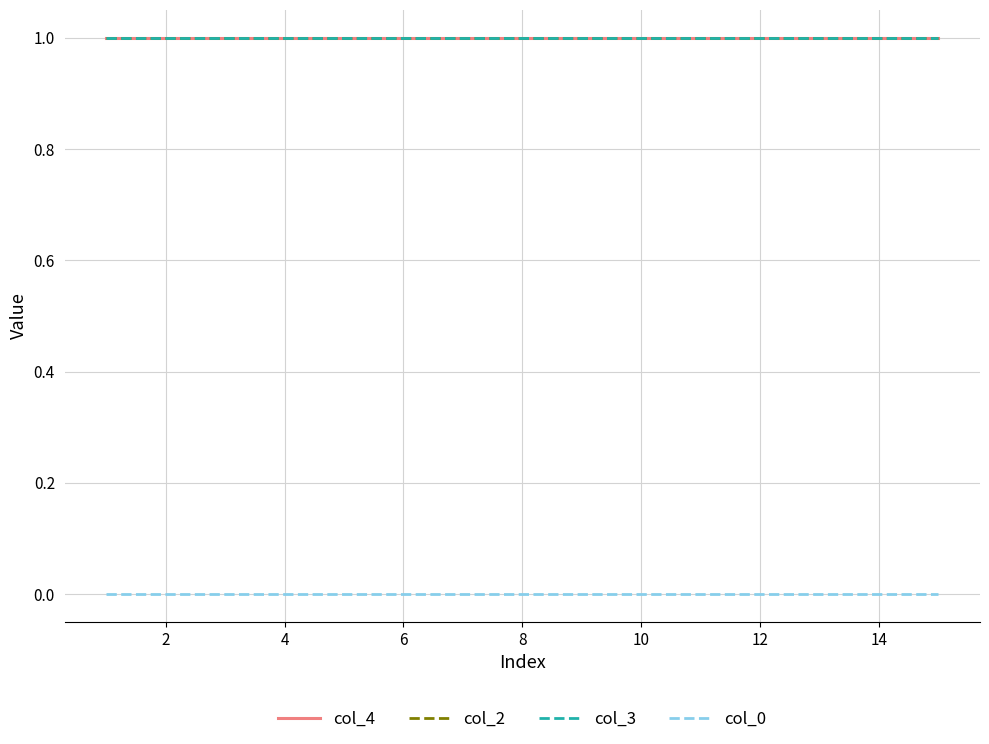

Is this an area chart (filled region under the line)?

No